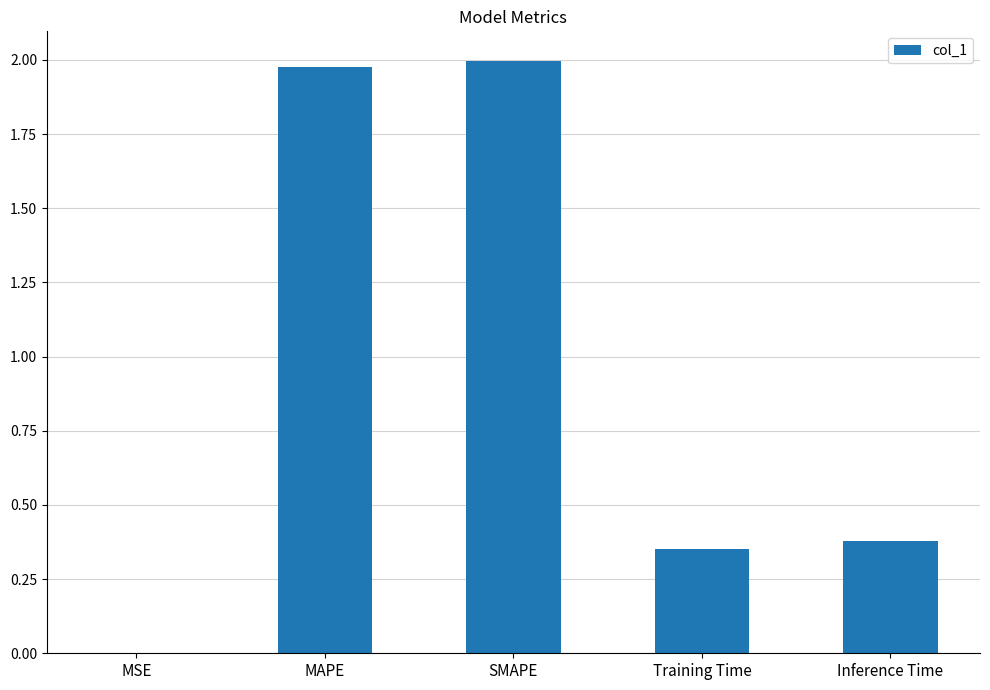

What is the change in value from SMAPE to Training Time?

-1.6